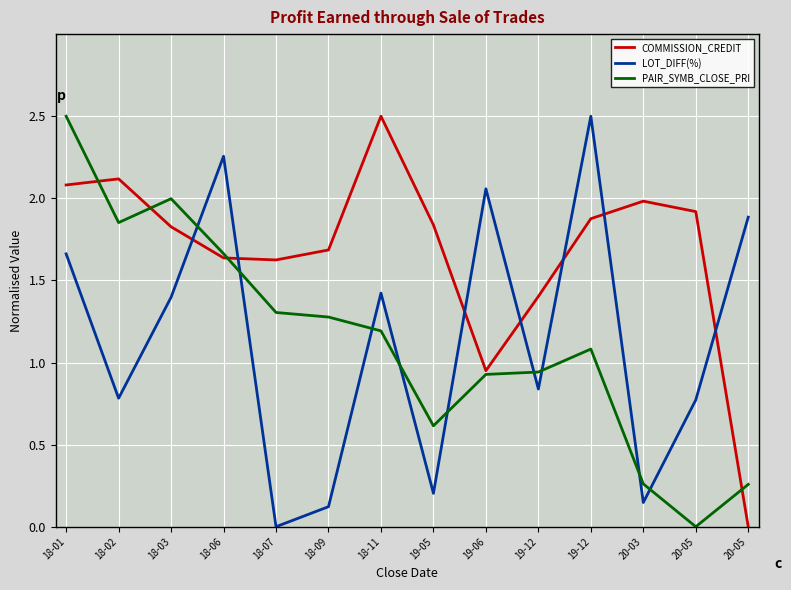

Which series ends up on top after the final intersection of LOT_DIFF(%) and COMMISSION_CREDIT?

LOT_DIFF(%)